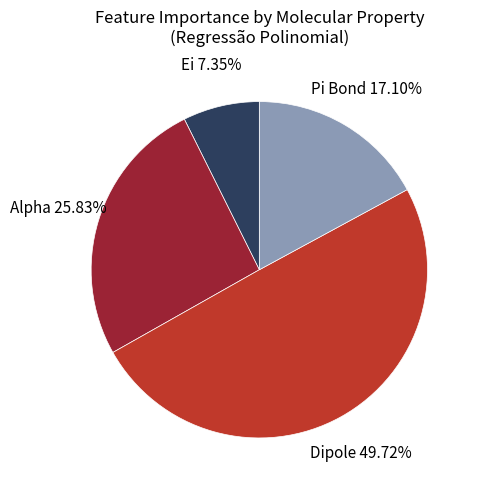

Does any single category account for the majority?

No